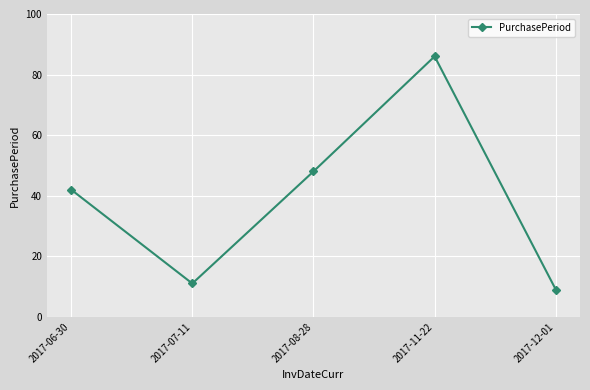

Is it true that the value at 2017-07-11 is 15?

False